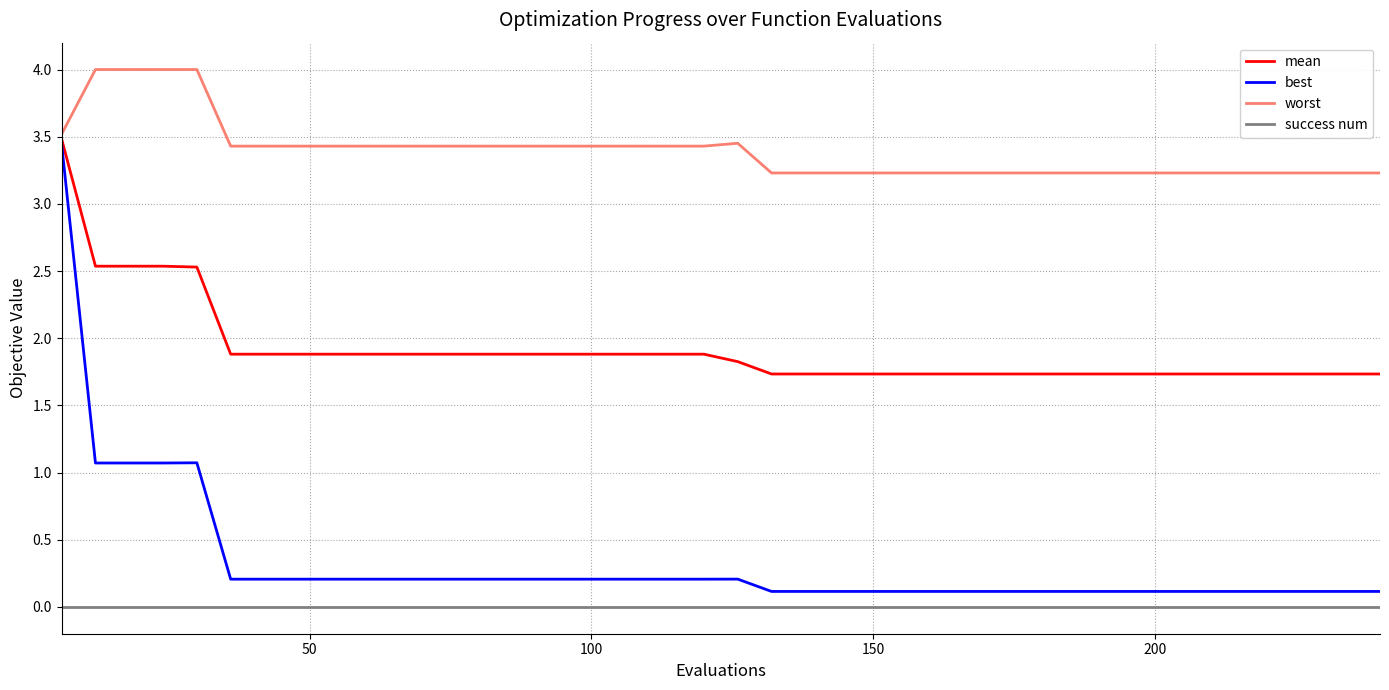

How many lines are shown in the chart?

4